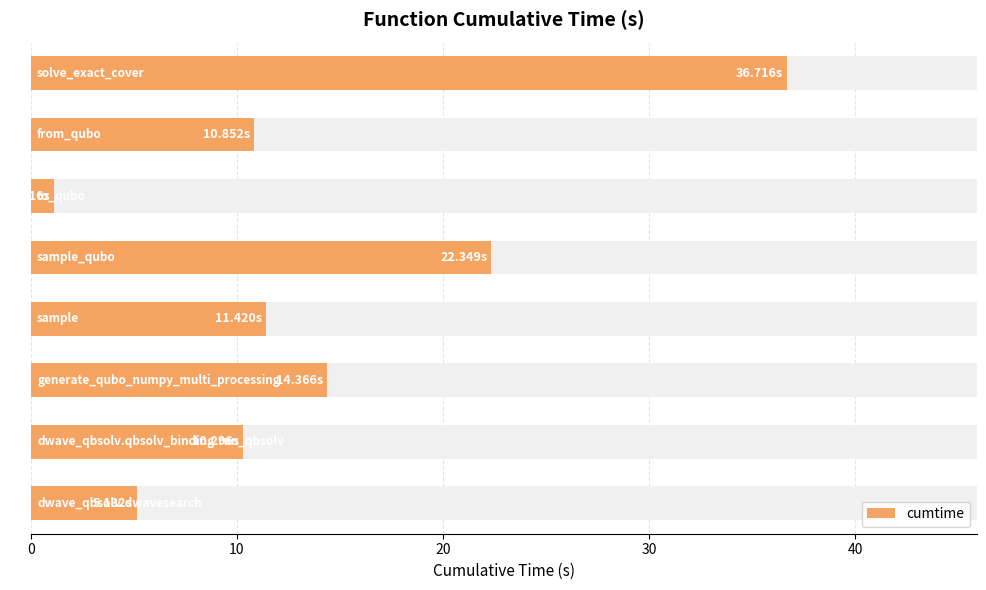

What is the smallest value displayed?

1.1